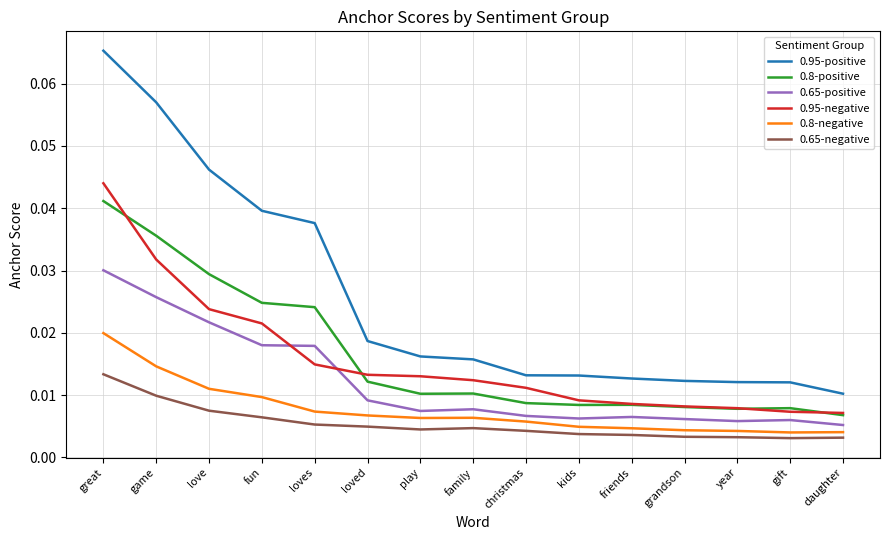

At which category is the sum across all series the highest?

great